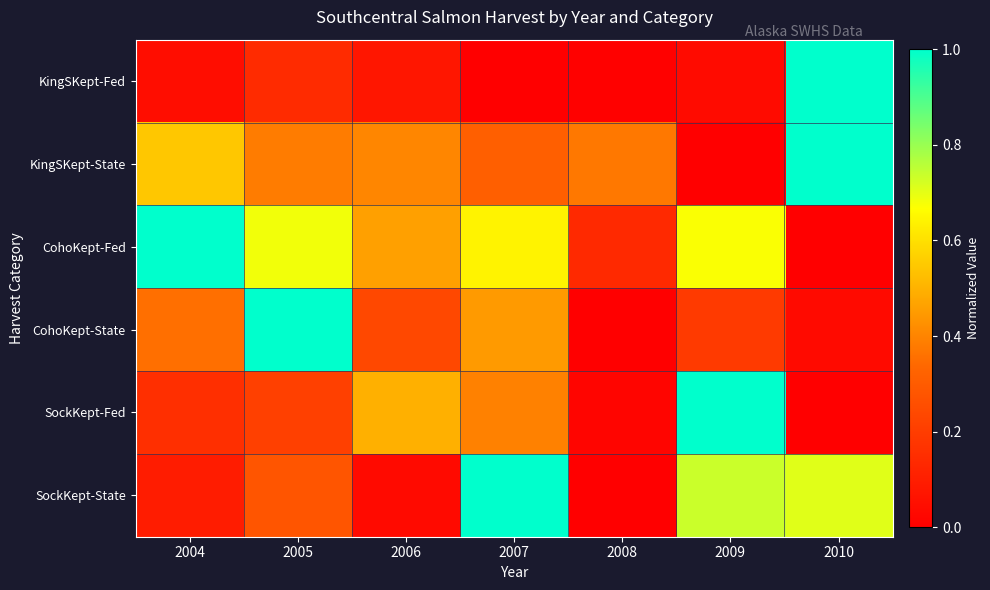

Reading left to right, extract all data points from this chart.

KingSKept-Fed: 2004=0.0	2005=0.1	2006=0.1	2007=0.0	2008=0.0	2009=0.0	2010=1.0
KingSKept-State: 2004=0.5	2005=0.4	2006=0.4	2007=0.3	2008=0.4	2009=0.0	2010=1.0
CohoKept-Fed: 2004=1.0	2005=0.7	2006=0.5	2007=0.6	2008=0.1	2009=0.7	2010=0.0
CohoKept-State: 2004=0.4	2005=1.0	2006=0.2	2007=0.4	2008=0.0	2009=0.2	2010=0.0
SockKept-Fed: 2004=0.2	2005=0.2	2006=0.5	2007=0.4	2008=0.0	2009=1.0	2010=0.0
SockKept-State: 2004=0.1	2005=0.3	2006=0.0	2007=1.0	2008=0.0	2009=0.7	2010=0.7